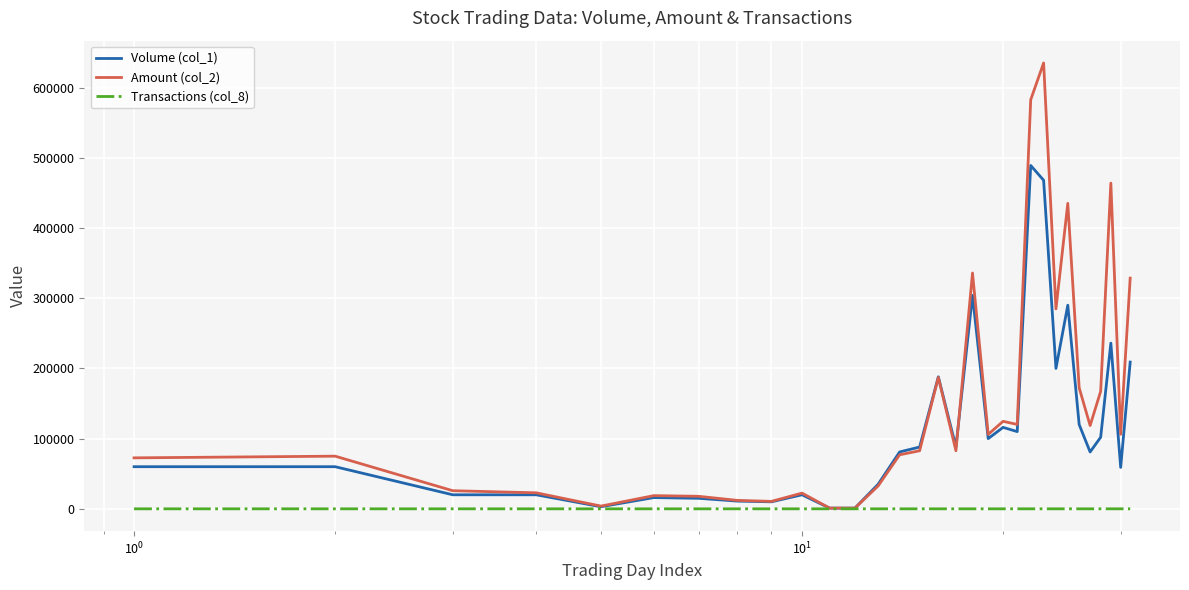

Which series has the largest total across all categories?

Amount (col_2)